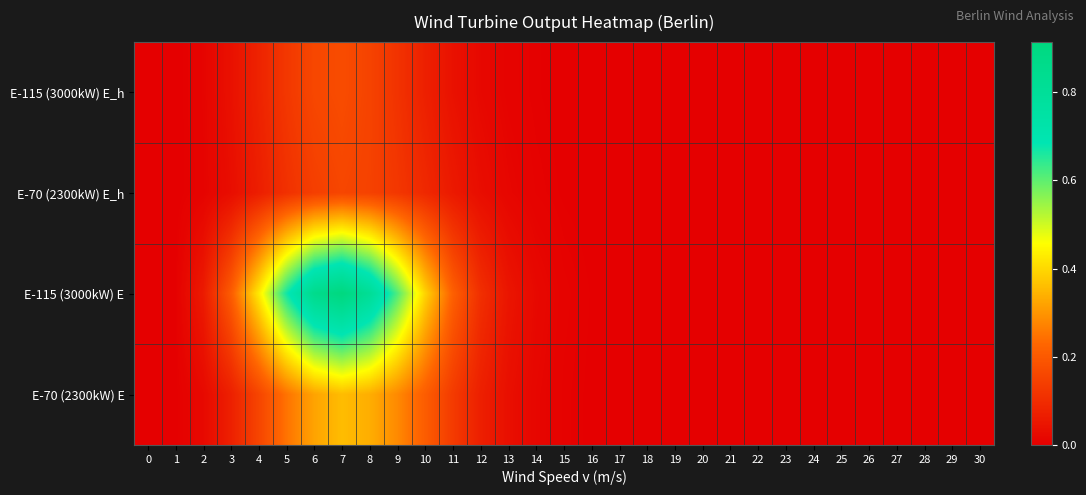

Which series has the largest total across all categories?

E-115 (3000kW) E